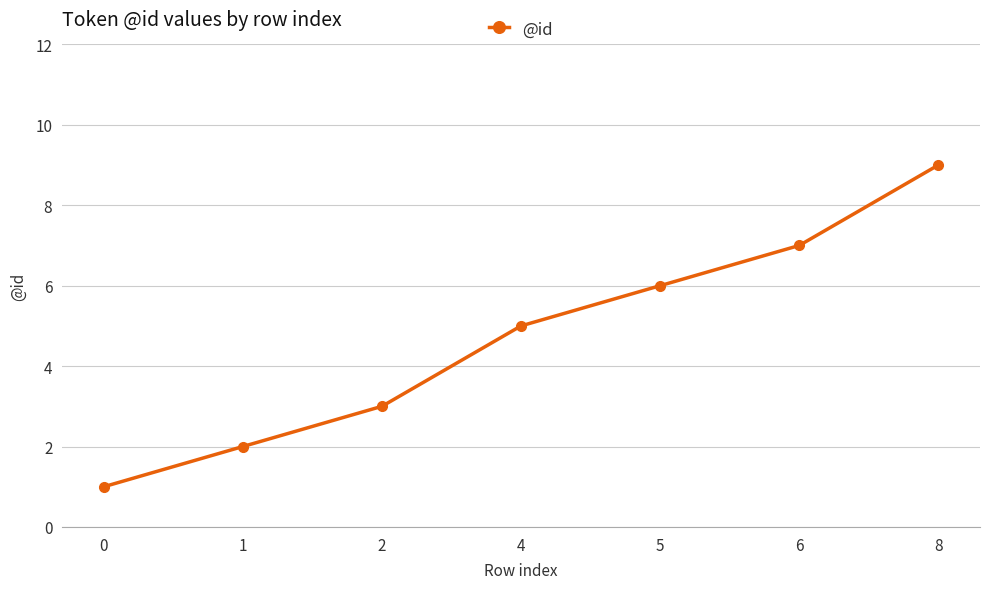

Rank the categories by value from lowest to highest.

0, 1, 2, 4, 5, 6, 8